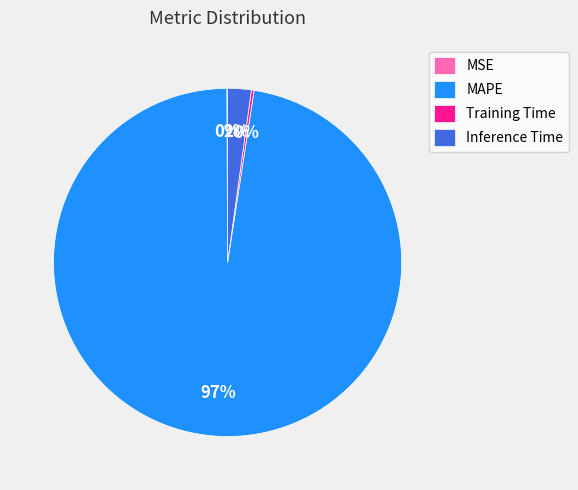

To the nearest percent, what is the average slice percentage?

25%